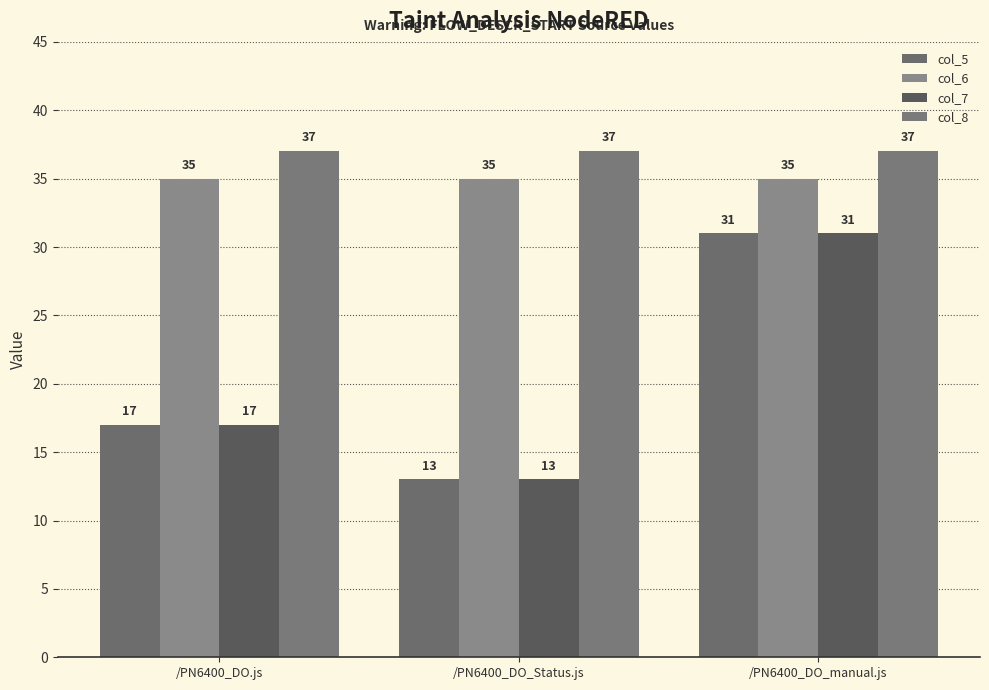

What is the highest value of the col_7 series?

31